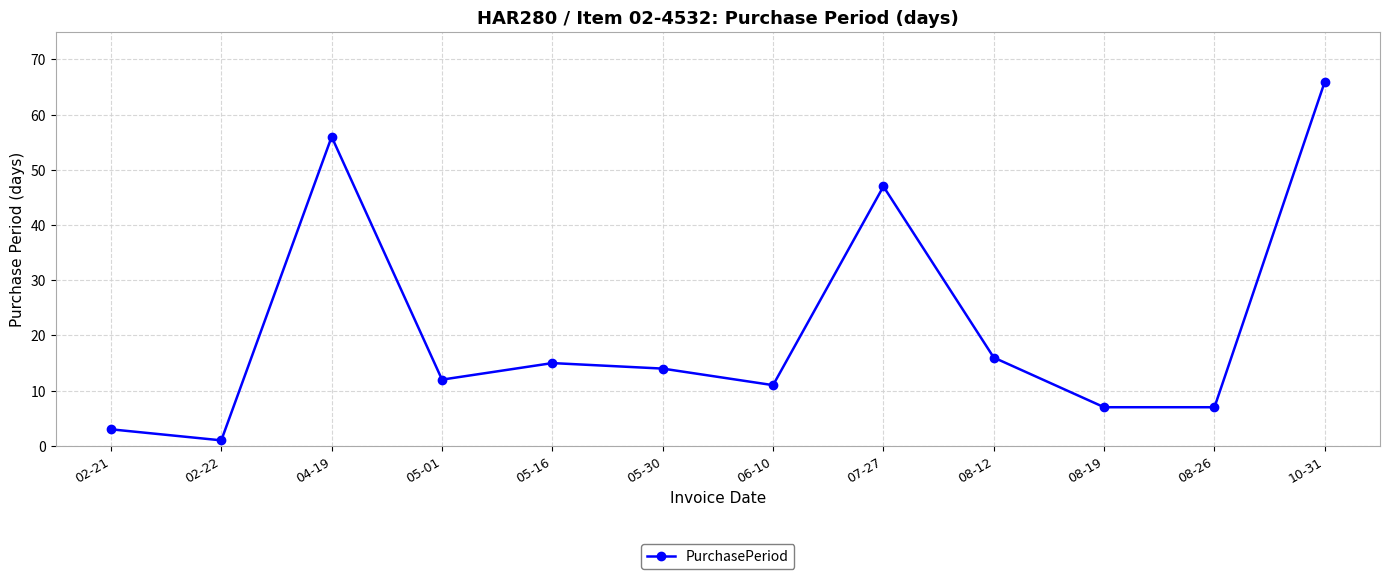

At which label is the value closest to 33?

07-27